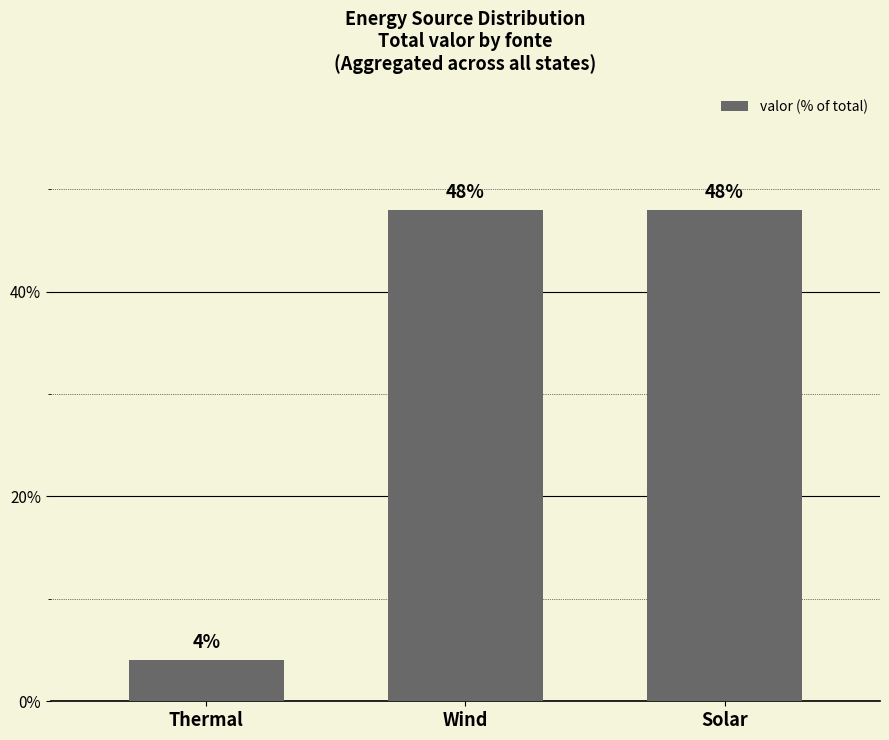

Does the chart contain any negative values?

No